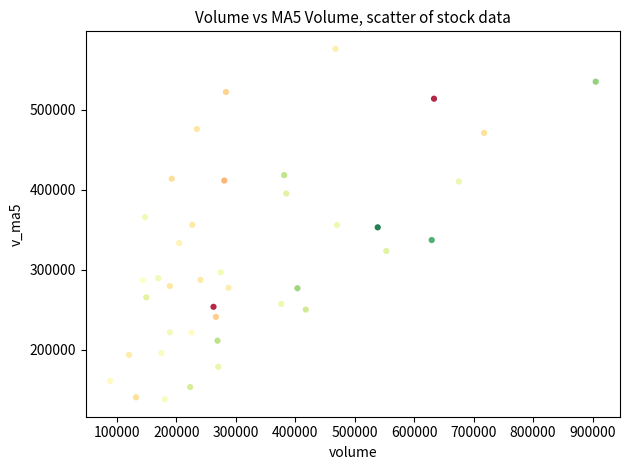

What is the range of Y values (max minus min)?

437911.4